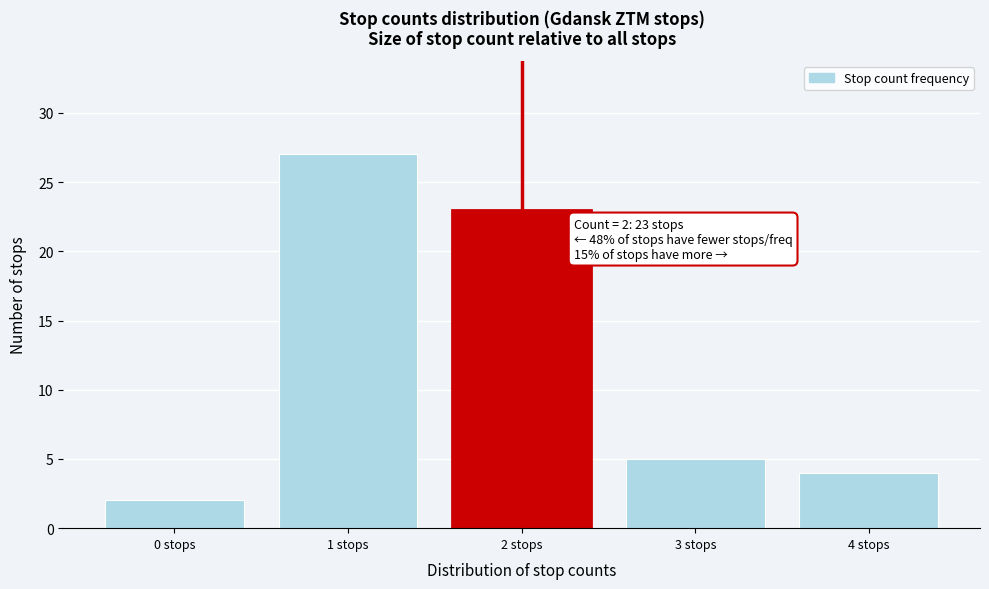

Over which range of the x-axis is the bar tallest?

0.5 to 1.5